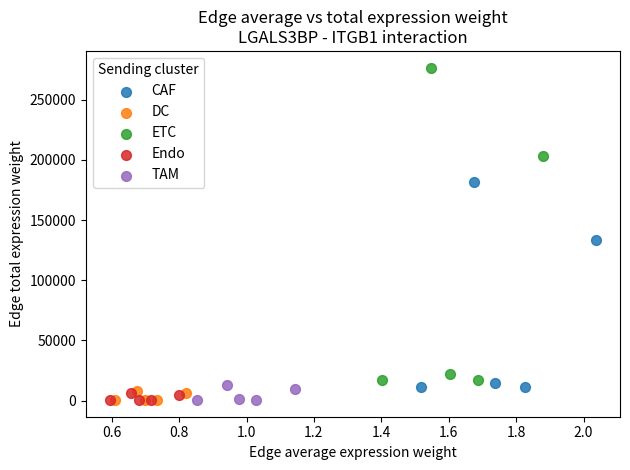

Which series has the widest spread of Y values?

ETC